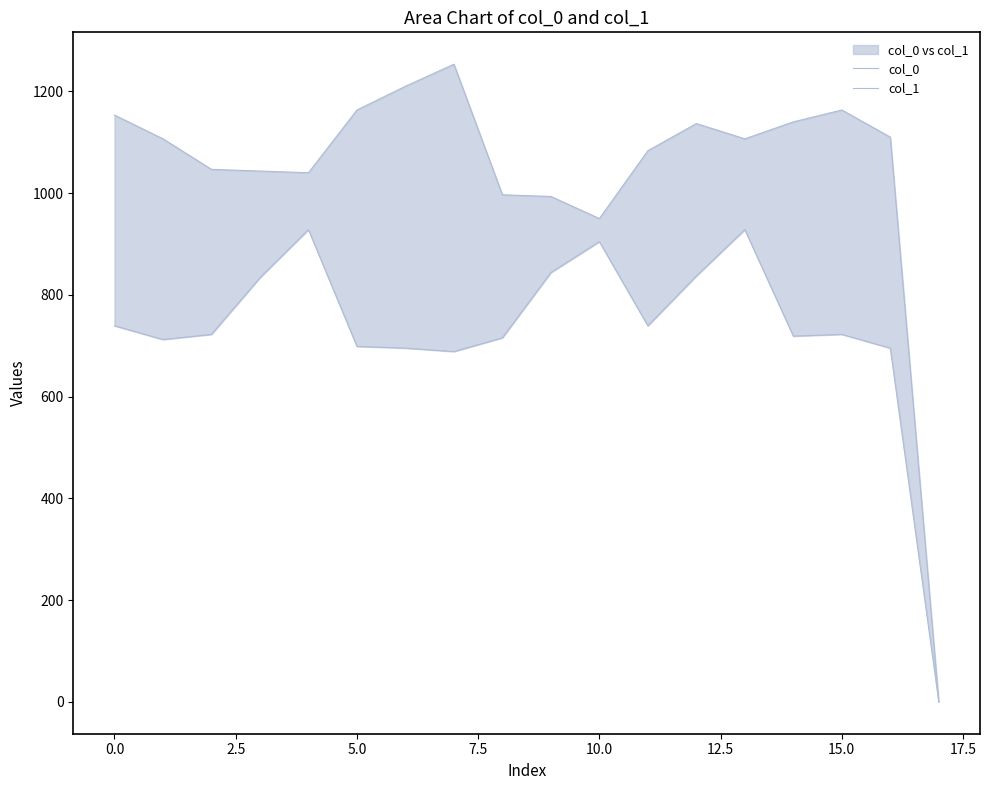

What are all the series names shown in the legend?

col_0, col_1